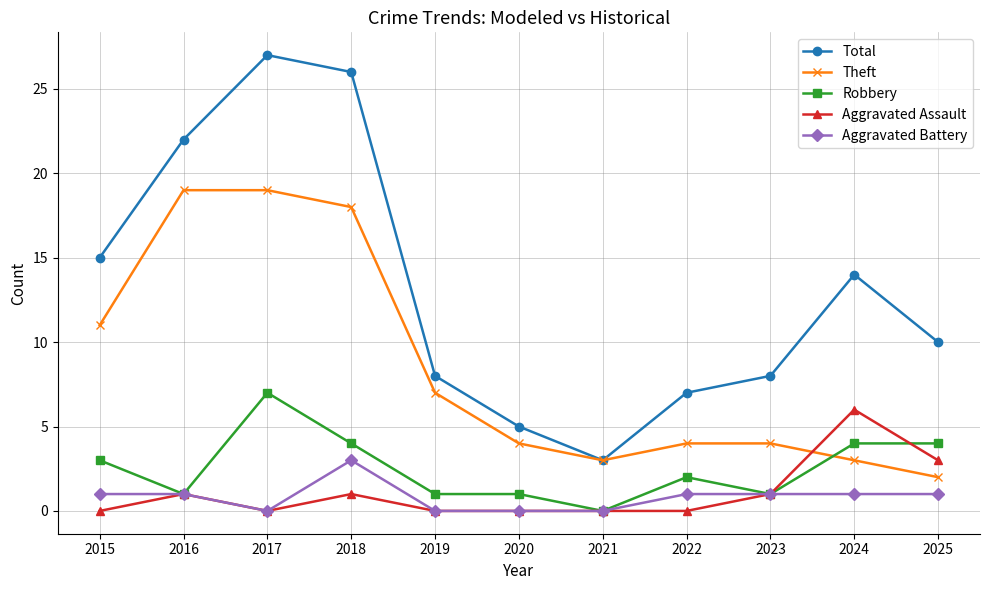

True or false: Total and Aggravated Assault intersect in this chart.

False